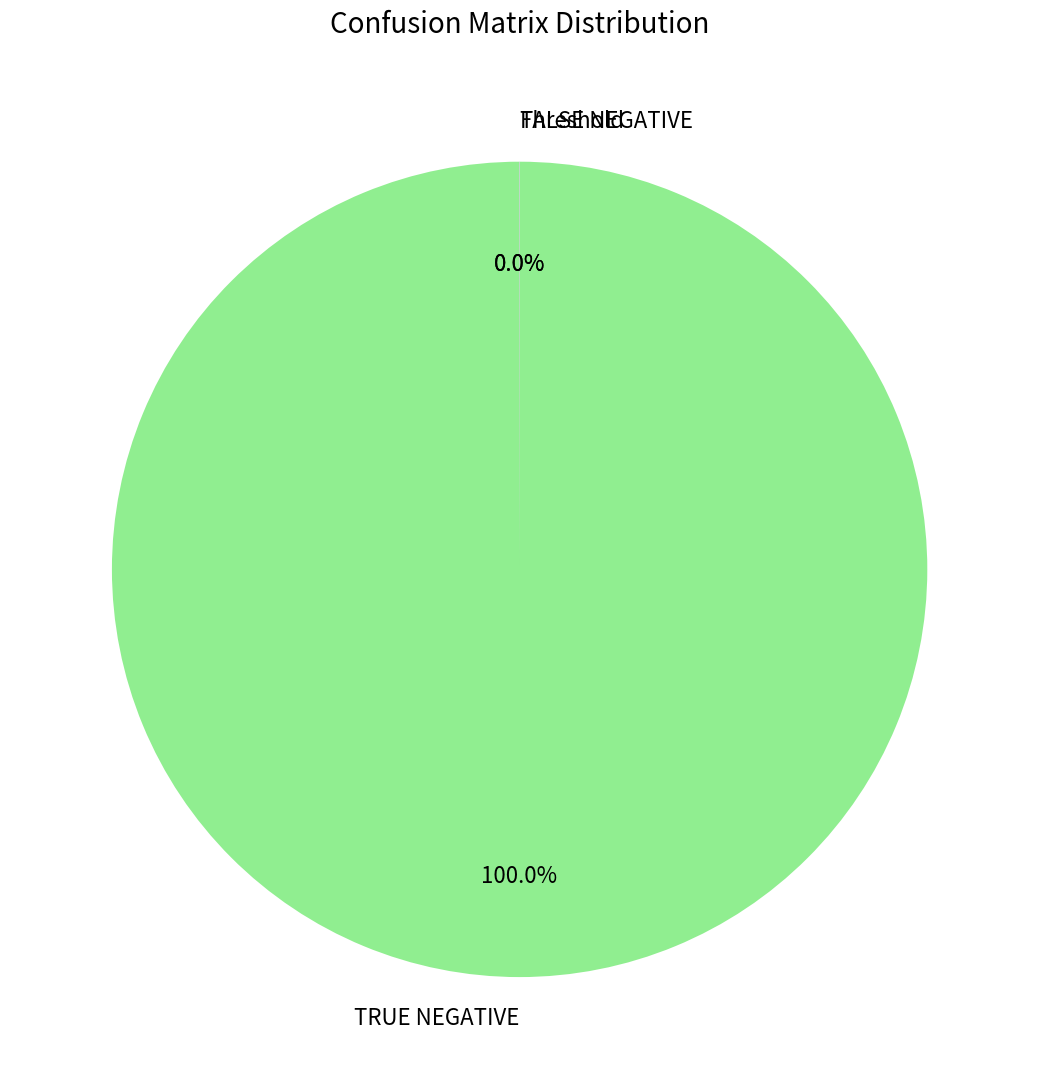

Does TRUE NEGATIVE represent more than half of the total?

Yes